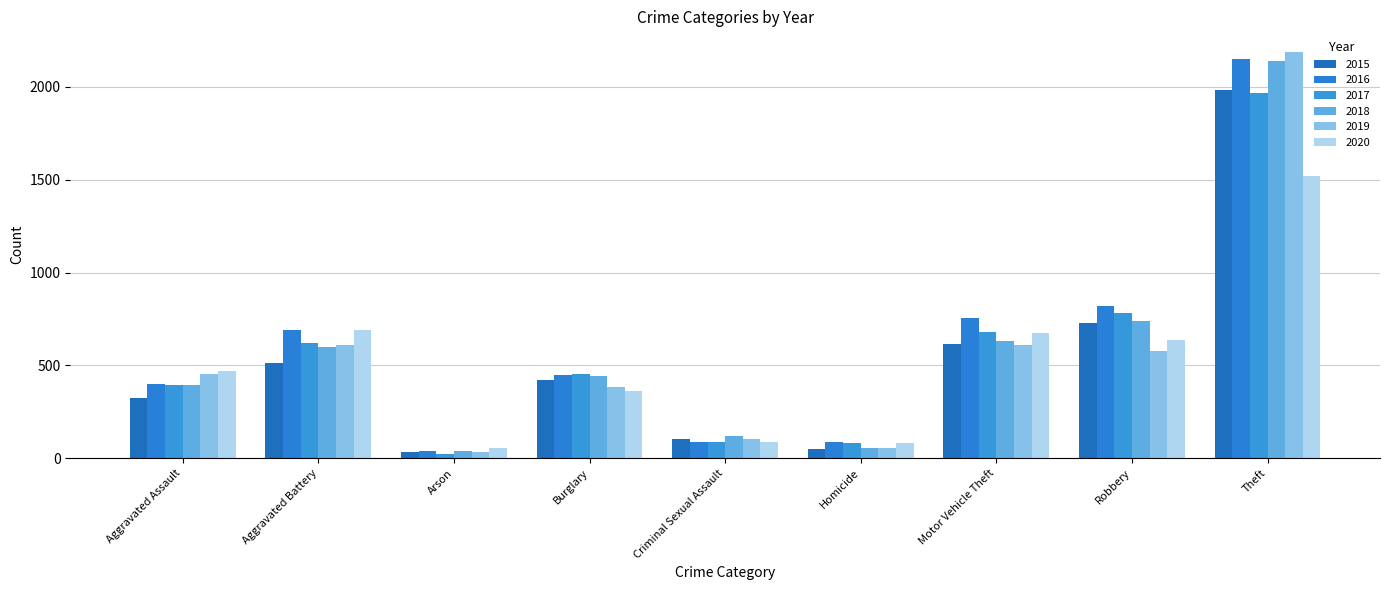

How many bars are there in total?

54